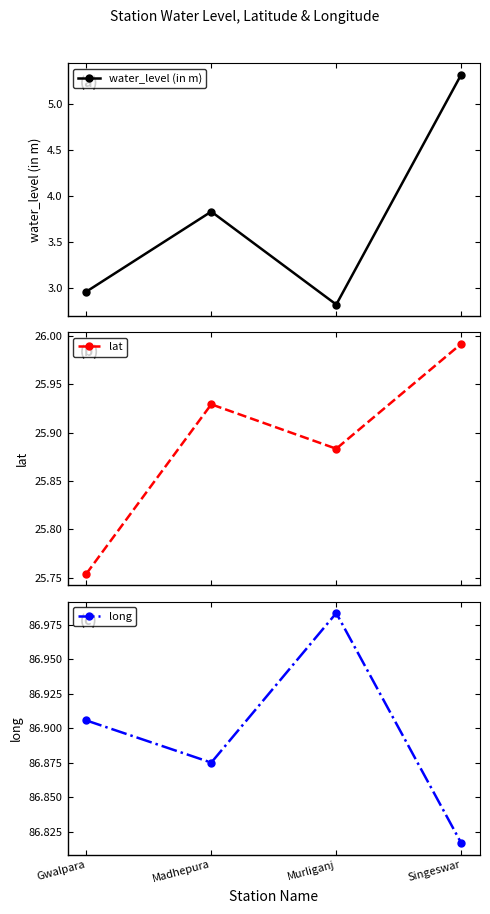

List the series in order of their peak value, highest first.

long, lat, water_level (in m)